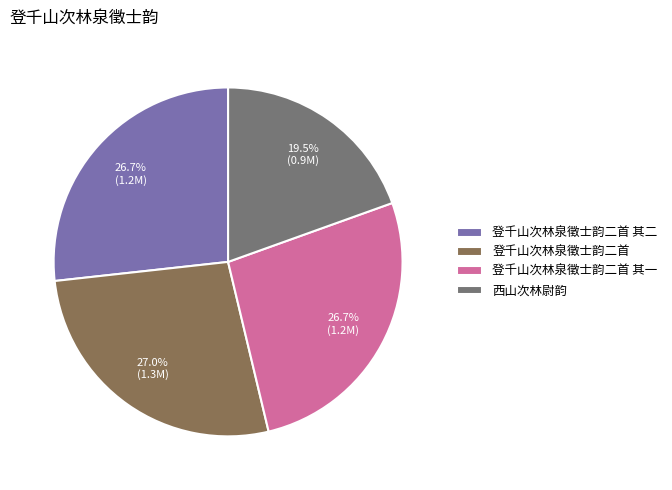

Combined, what portion of the pie is 登千山次林泉徵士韵二首 and 西山次林尉韵?

46.5%